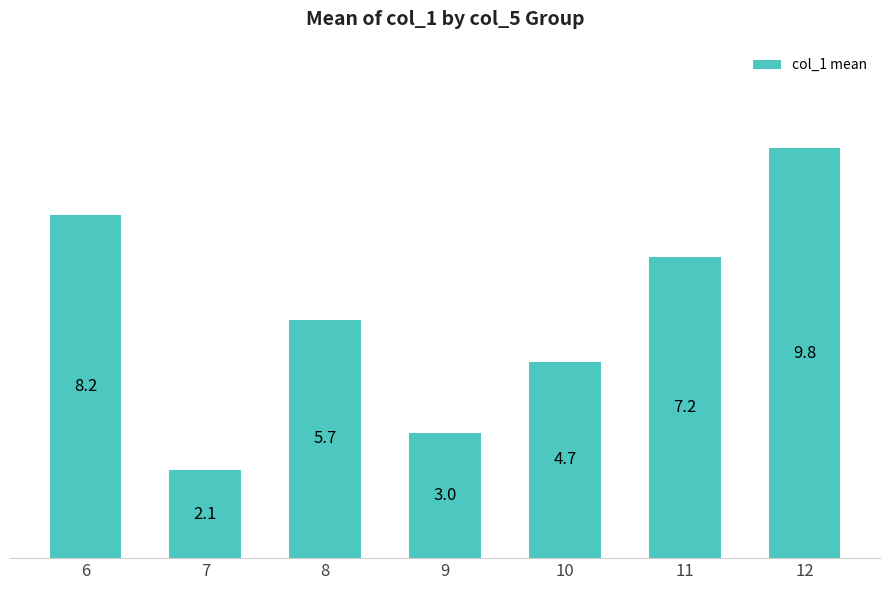

Is it true that the value at 6 is 8.2?

True